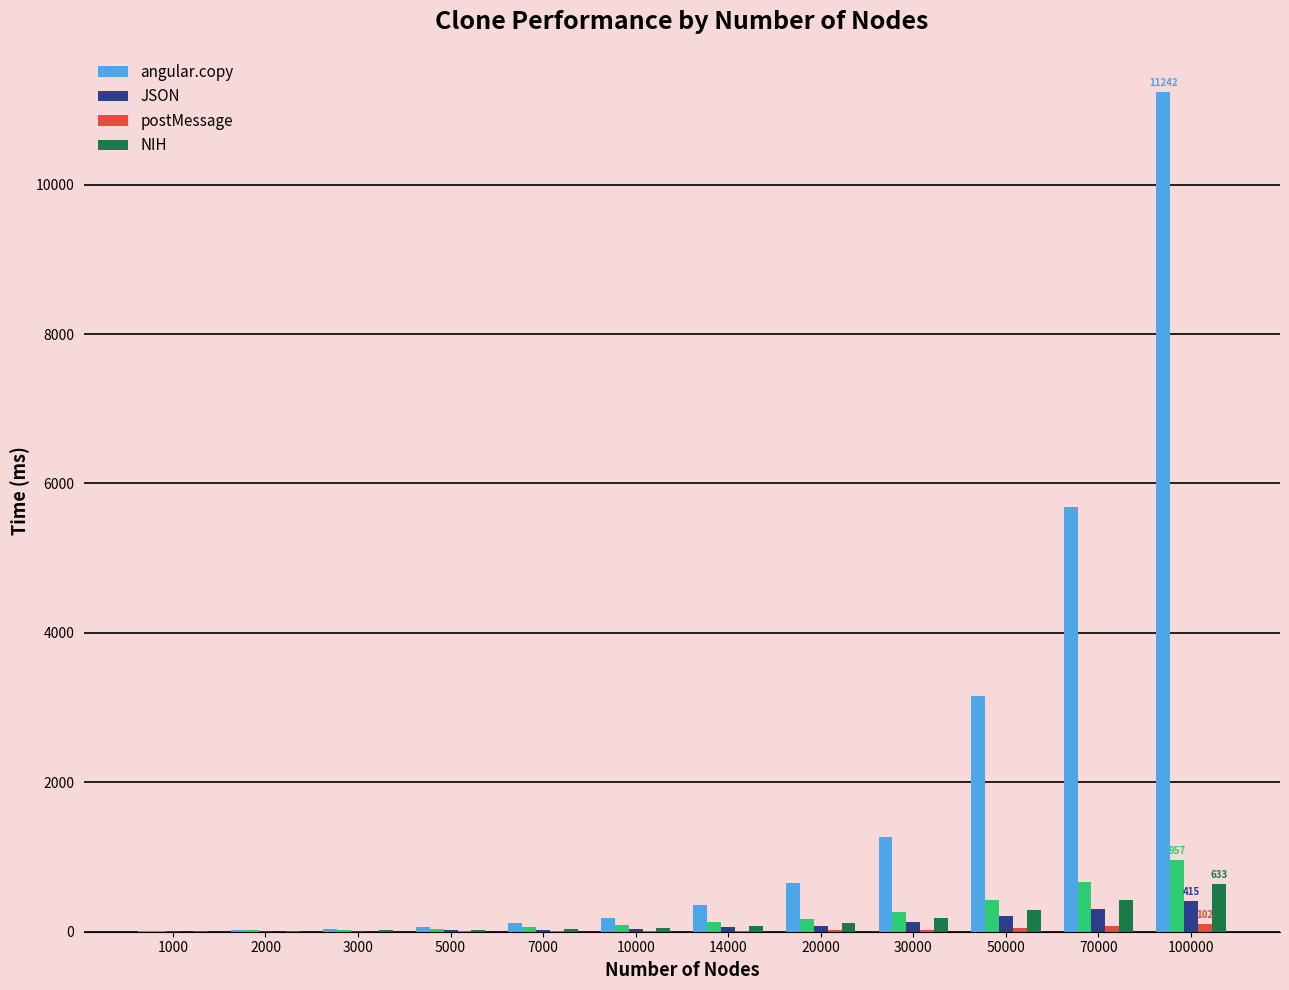

At which label is postMessage closest to 51?

50000